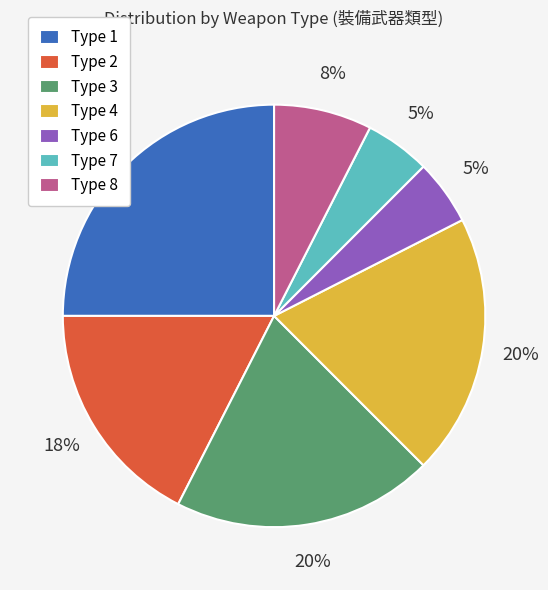

Between Type 8 and Type 1, which is larger?

Type 1